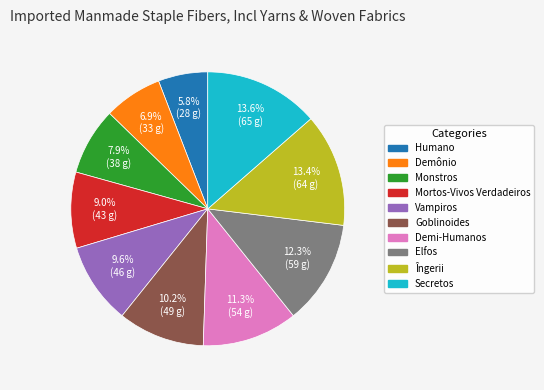

What is the smallest slice in the pie chart?

Humano